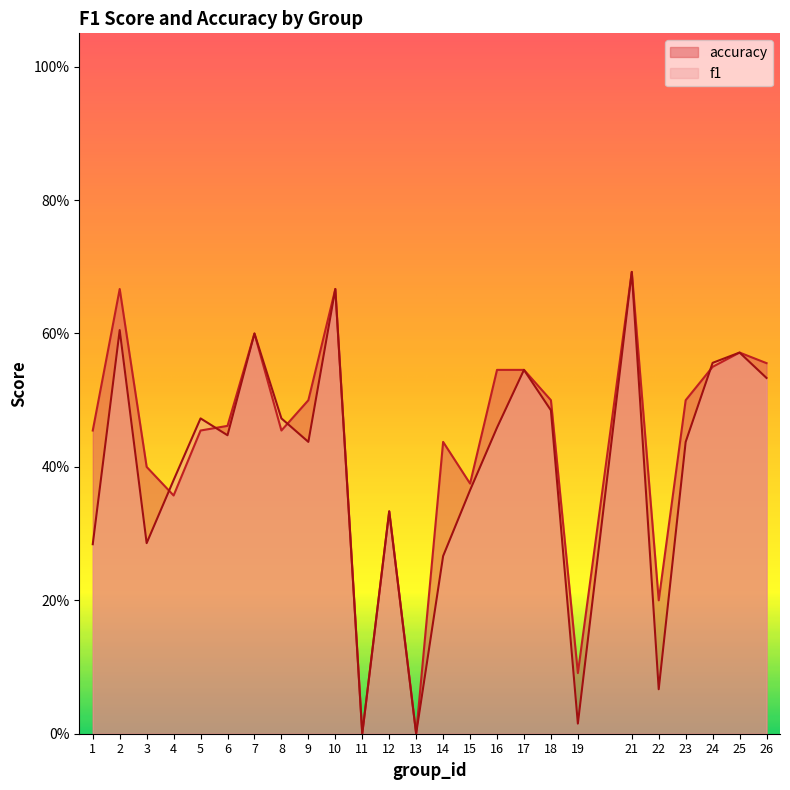

Which series ends up on top after the final intersection of f1 and accuracy?

f1